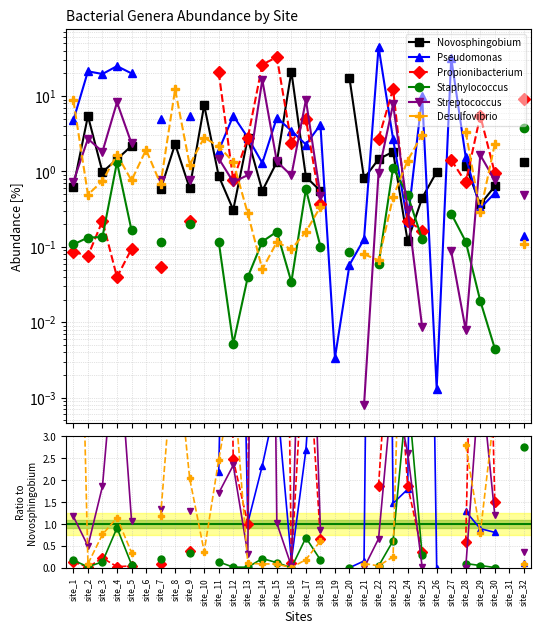

Is it true that Staphylococcus equals 0.0 at site_13?

True